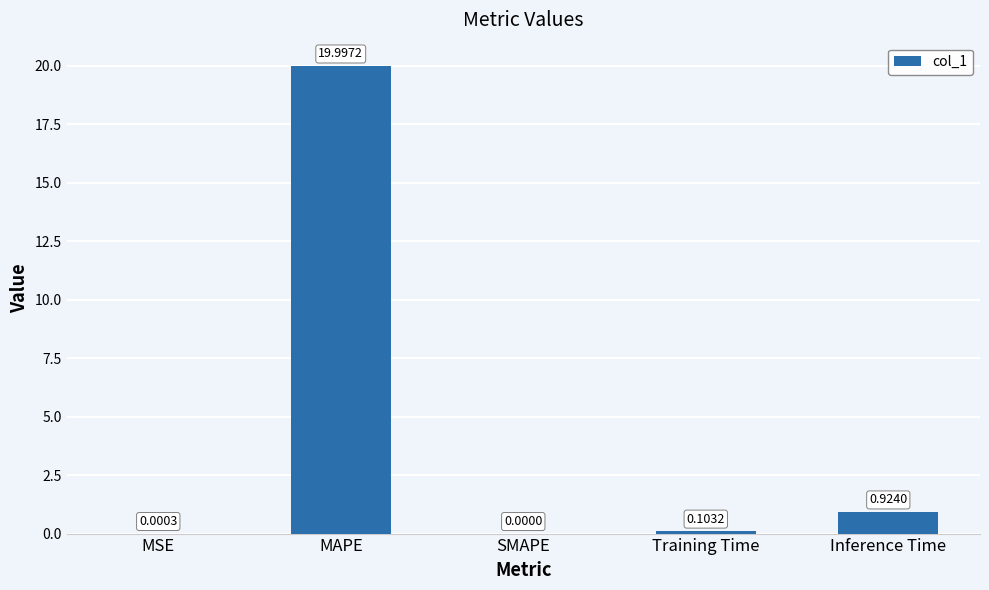

What is the sum of all values?

21.0